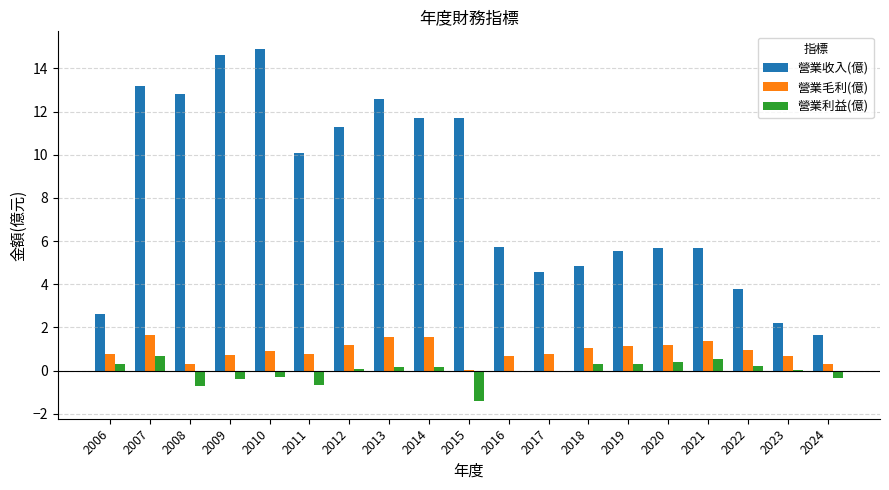

What is the average value of the 營業毛利(億) series?

0.9